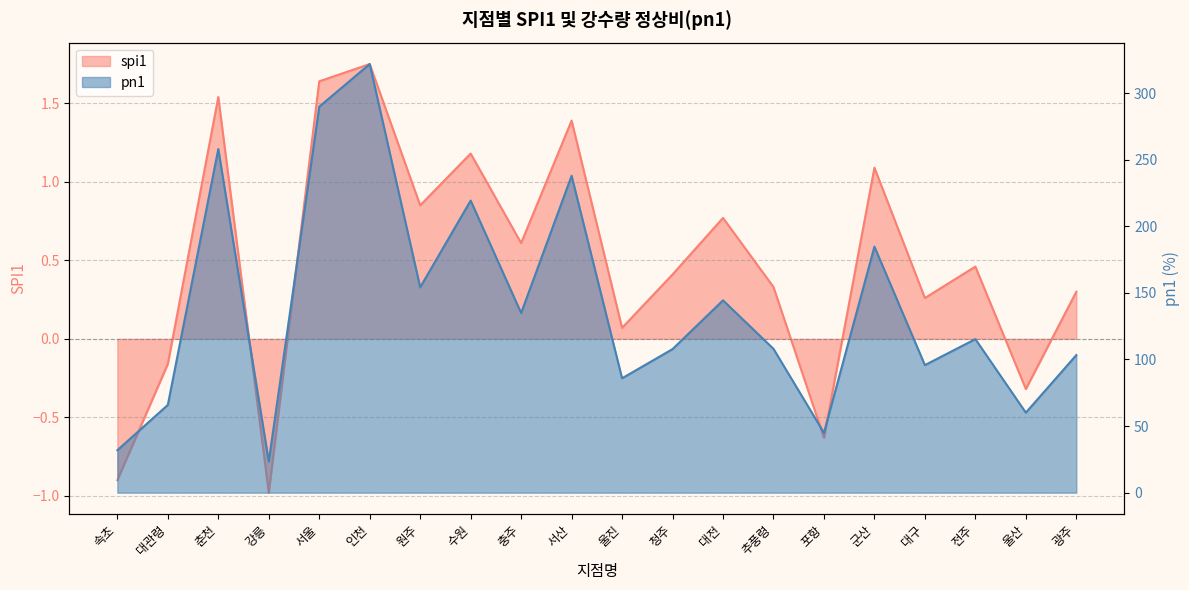

True or false: pn1 has more than 0 points higher than both neighbors.

True